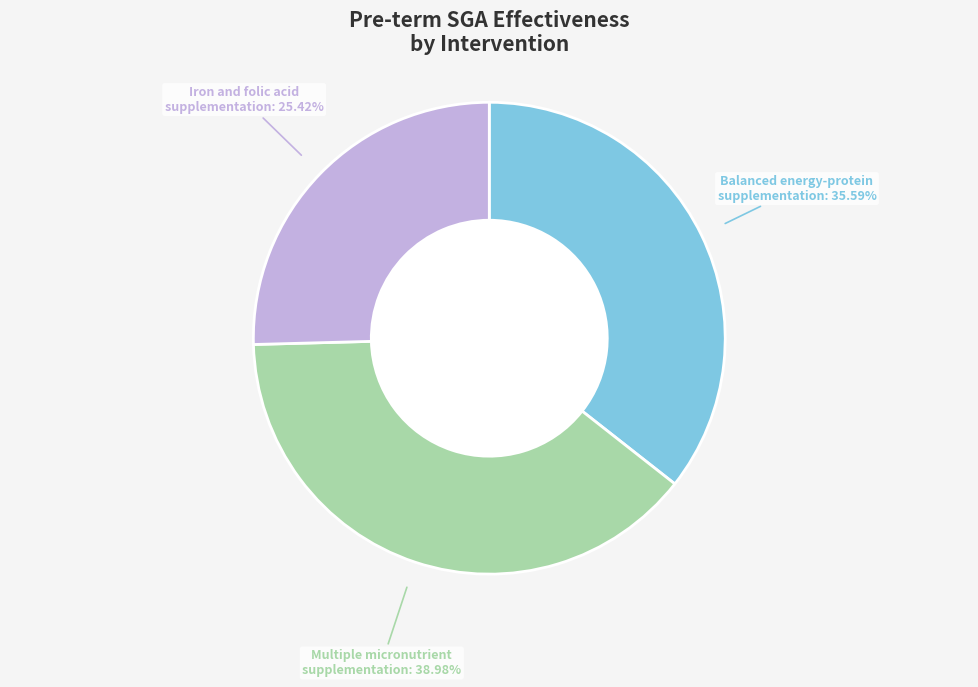

What percentage is the Multiple micronutrient supplementation slice, to the nearest percent?

39%